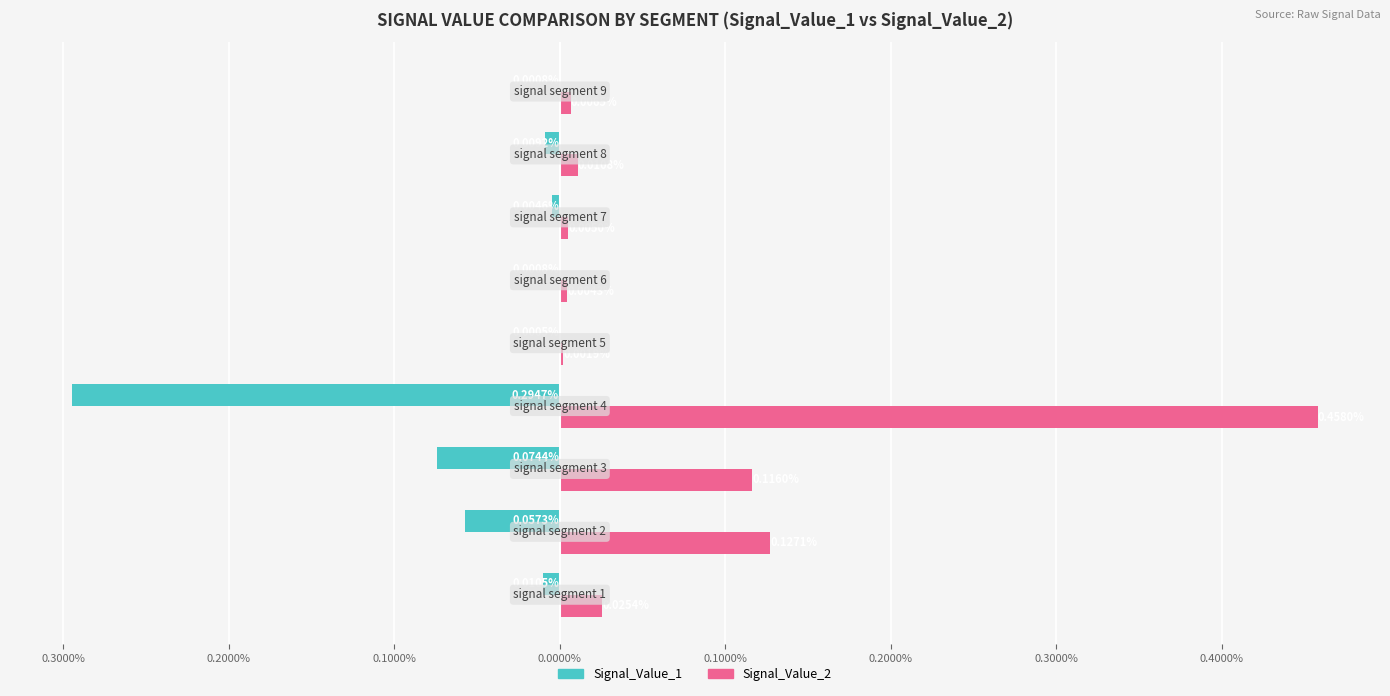

What is the highest value of the Signal_Value_2 series?

0.5